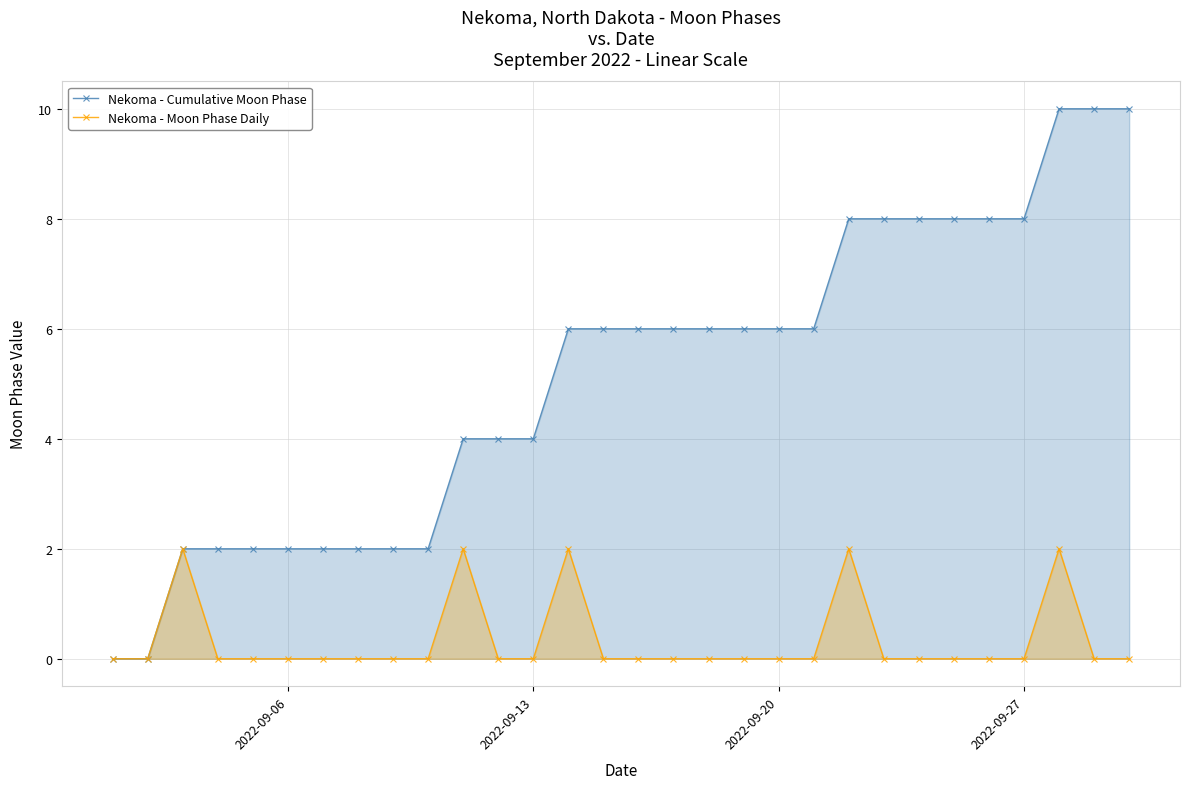

Count the Nekoma - Moon Phase Daily values in the range 0 to 1.

25